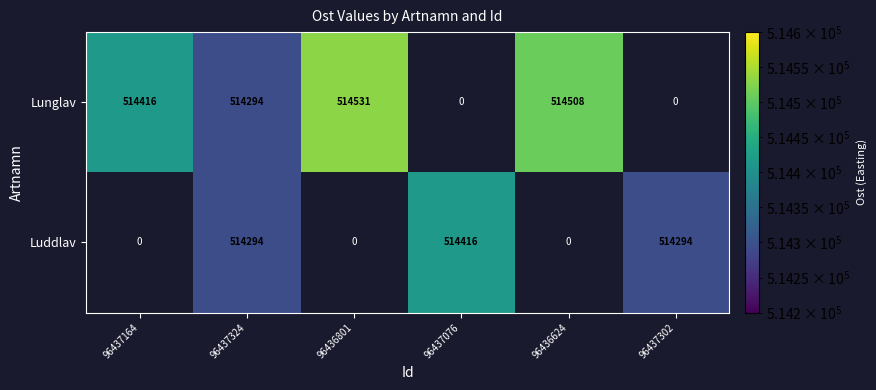

At which category is the sum across all series the highest?

96437324